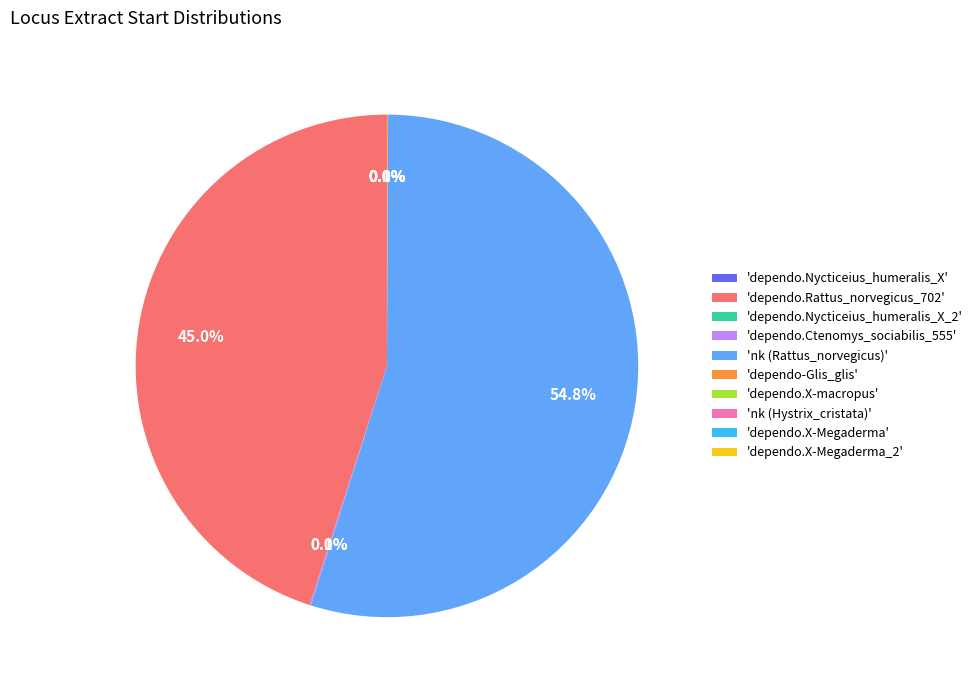

Is there any slice that represents more than half of the pie?

Yes